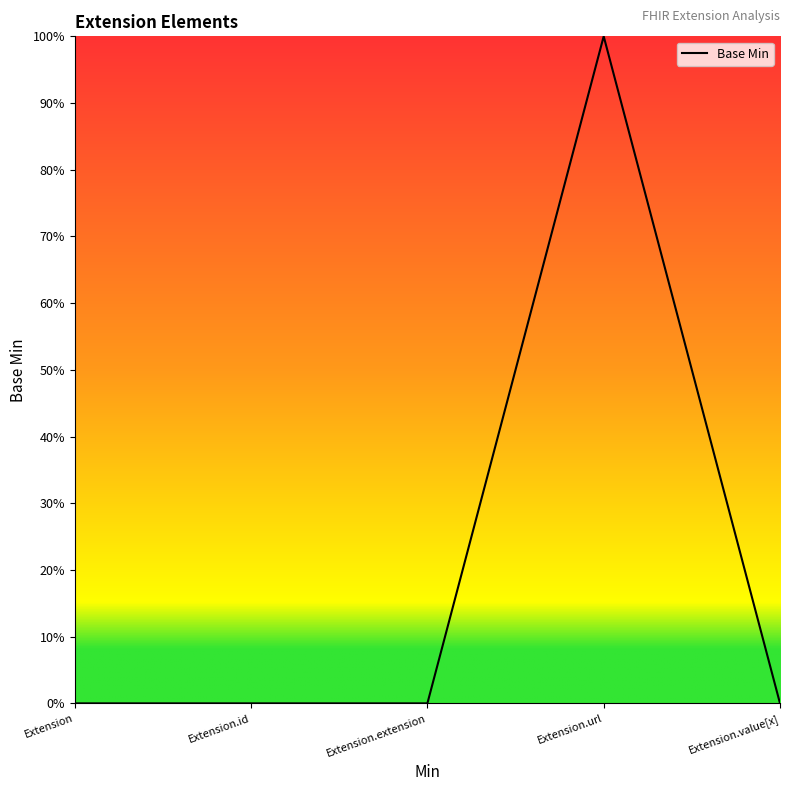

Reading left to right, transcribe all the data shown in this chart.

Extension=0	Extension.id=0	Extension.extension=0	Extension.url=1	Extension.value[x]=0